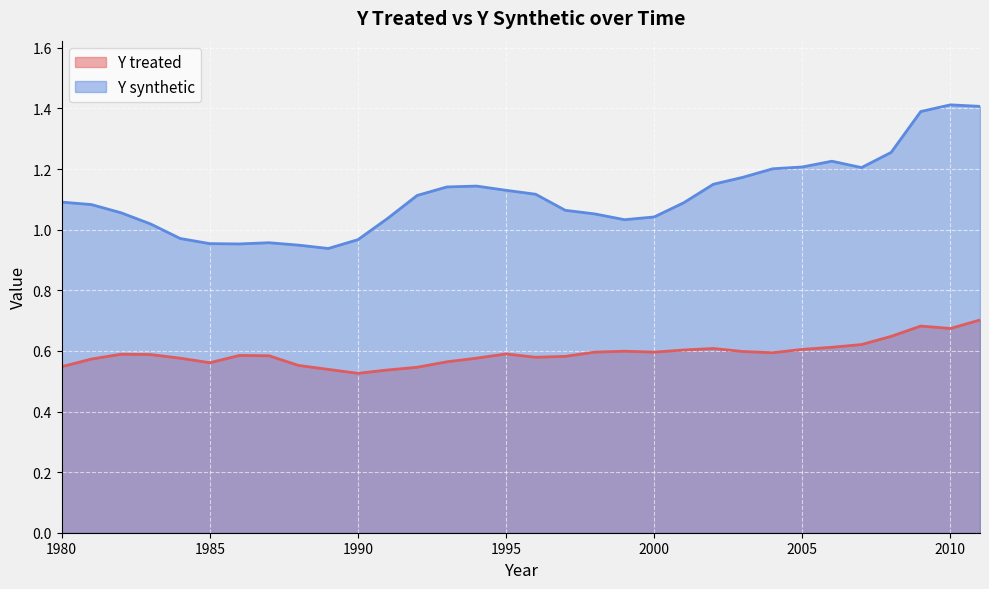

Rank the categories by Y synthetic value from highest to lowest.

2010, 2011, 2009, 2008, 2006, 2005, 2007, 2004, 2003, 2002, 1994, 1993, 1995, 1996, 1992, 1980, 2001, 1981, 1997, 1982, 1998, 2000, 1991, 1999, 1983, 1984, 1990, 1987, 1985, 1986, 1988, 1989